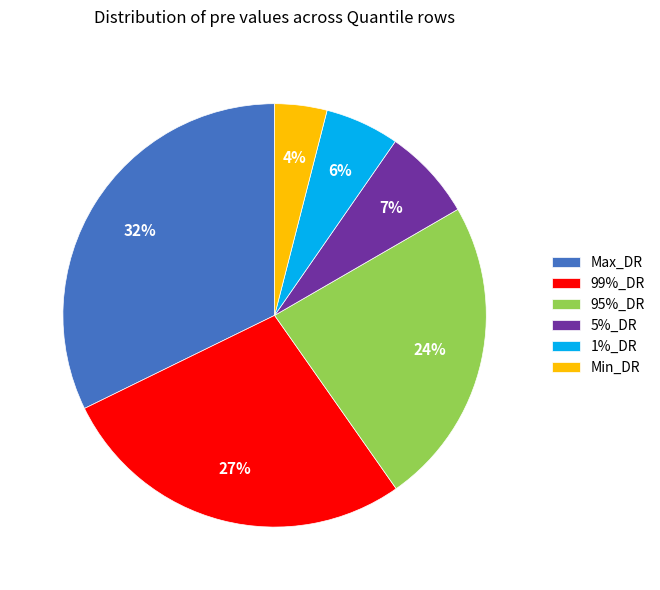

Rank the categories by value from highest to lowest.

Max_DR, 99%_DR, 95%_DR, 5%_DR, 1%_DR, Min_DR